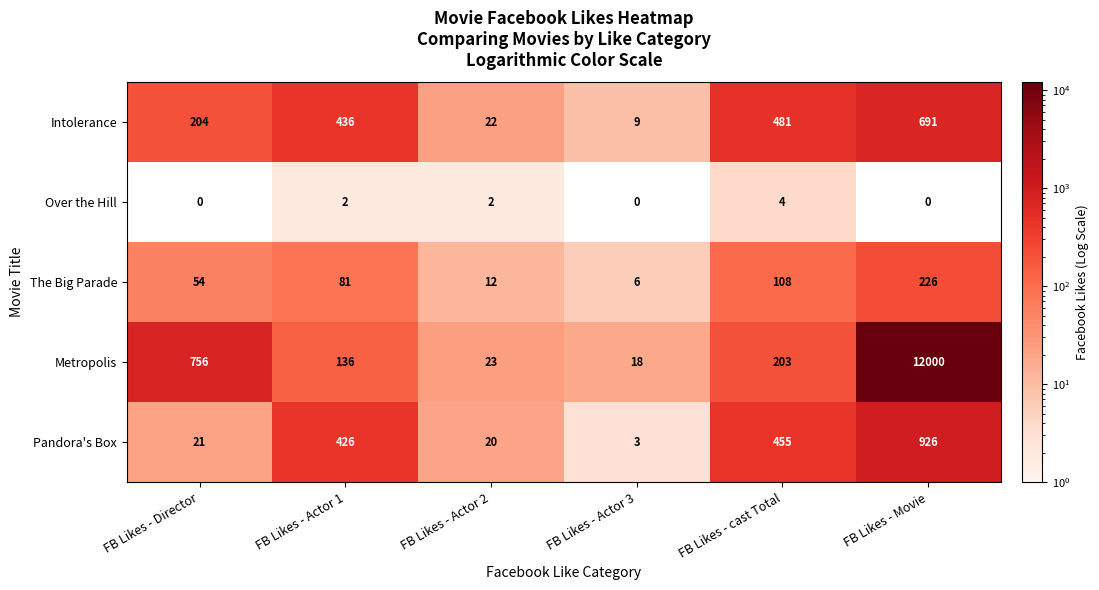

At which label does Pandora's Box reach its peak?

FB Likes - Movie